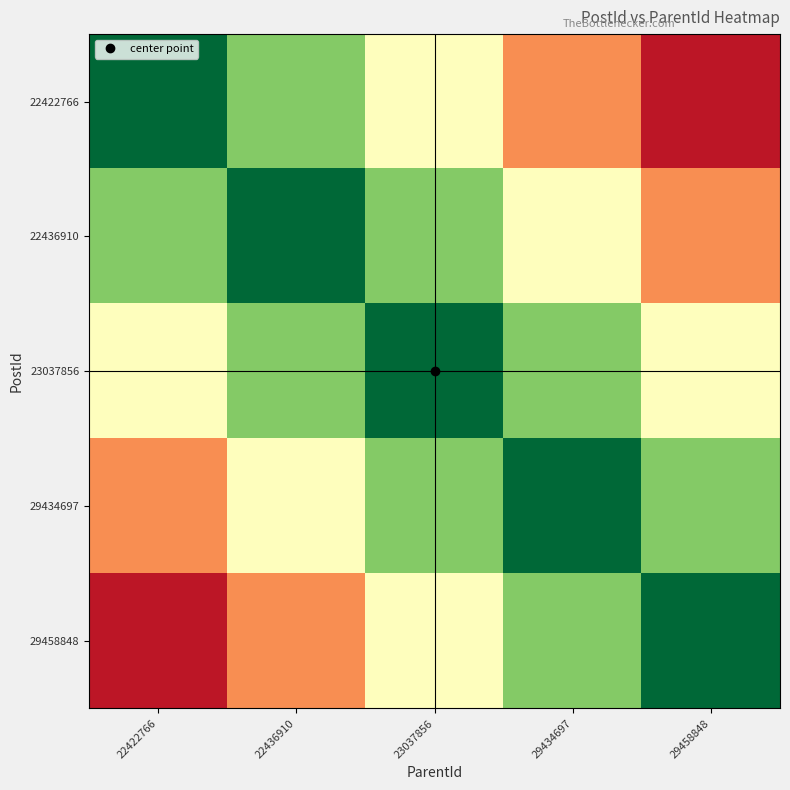

Reading right to left, transcribe all the data shown in this chart.

22422766: 29458848=0.1	29434697=0.2	23037856=0.5	22436910=0.8	22422766=1.0
22436910: 29458848=0.2	29434697=0.5	23037856=0.8	22436910=1.0	22422766=0.8
23037856: 29458848=0.5	29434697=0.8	23037856=1.0	22436910=0.8	22422766=0.5
29434697: 29458848=0.8	29434697=1.0	23037856=0.8	22436910=0.5	22422766=0.2
29458848: 29458848=1.0	29434697=0.8	23037856=0.5	22436910=0.2	22422766=0.1